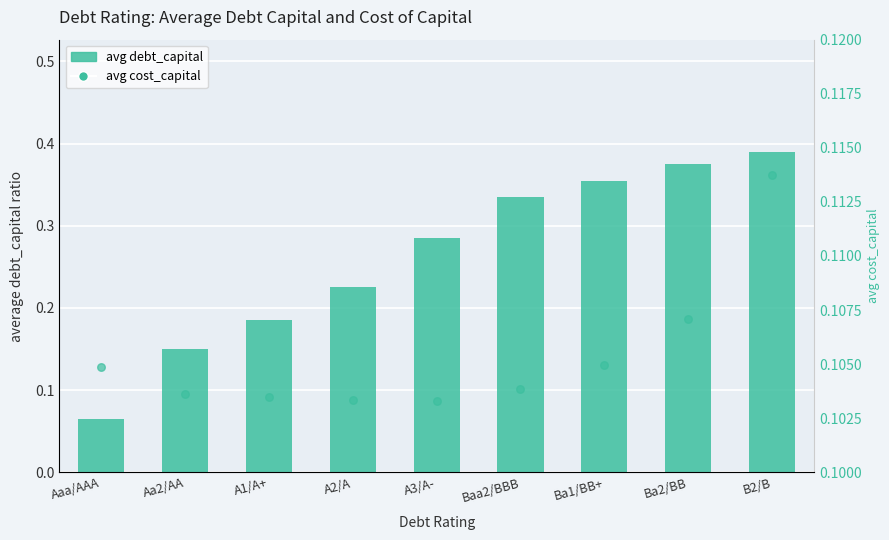

What are all the series names shown in the legend?

avg debt_capital, avg cost_capital